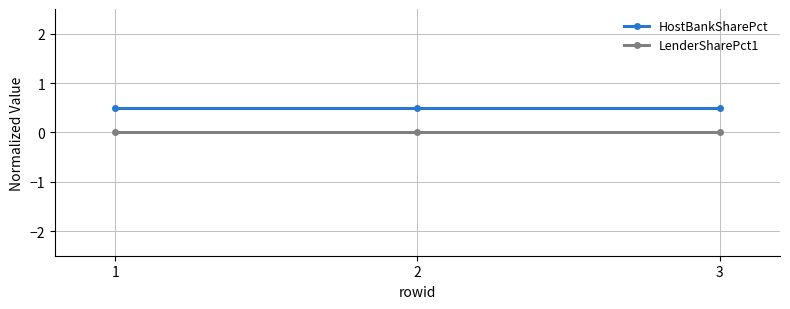

Is the value of HostBankSharePct at 1 greater than the value of LenderSharePct1 at 3?

Yes